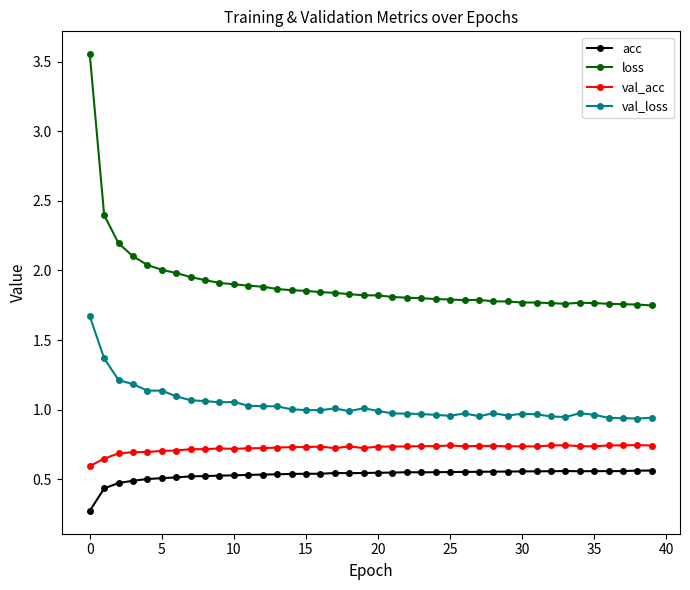

Rank the series by their maximum value, from lowest to highest.

acc, val_acc, val_loss, loss